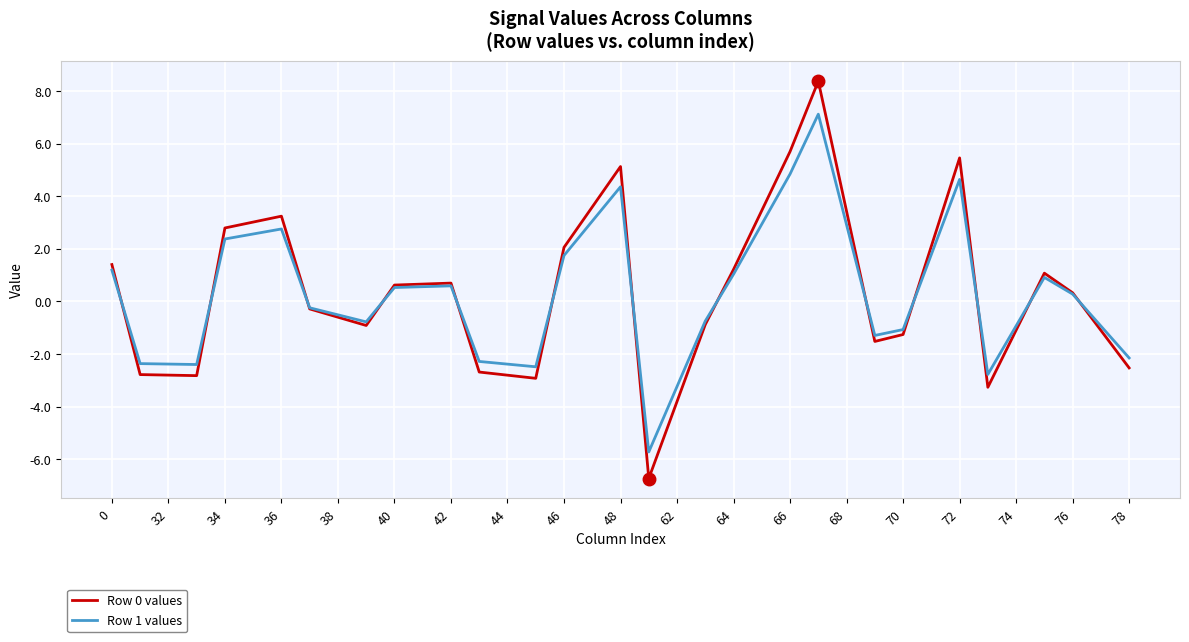

Which series has the largest range (max minus min)?

Row 0 values